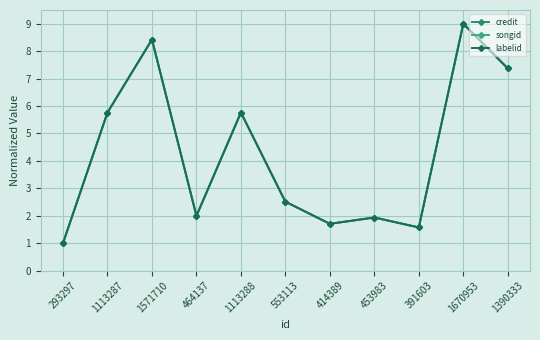

Which has a higher value, 1670953 or 1390333?

1670953